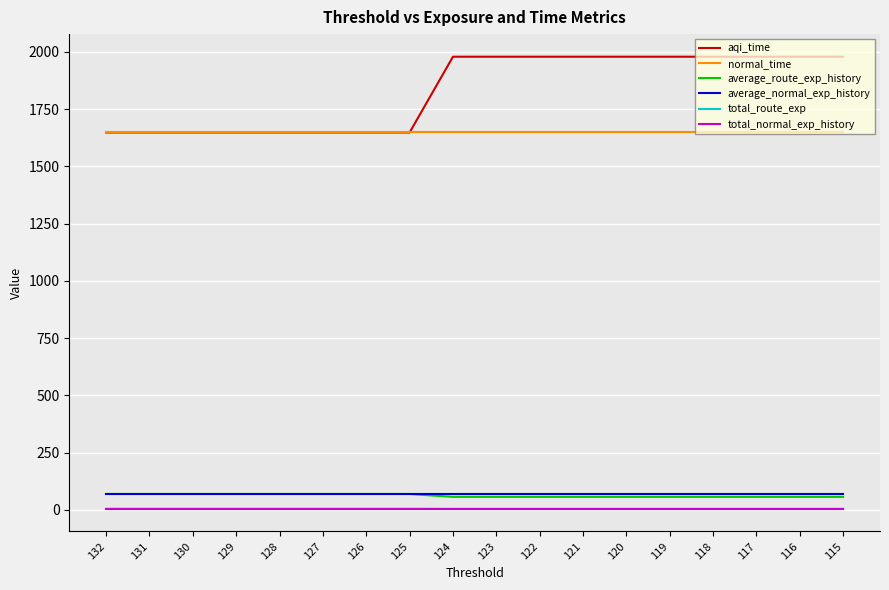

True or false: total_normal_exp_history and average_route_exp_history cross at least once.

False